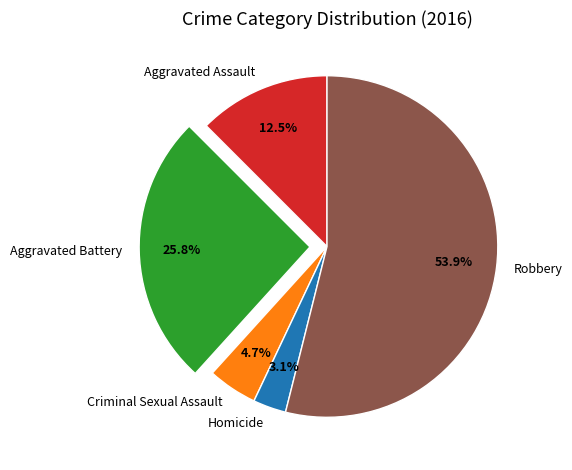

Between Criminal Sexual Assault and Aggravated Assault, which is larger?

Aggravated Assault